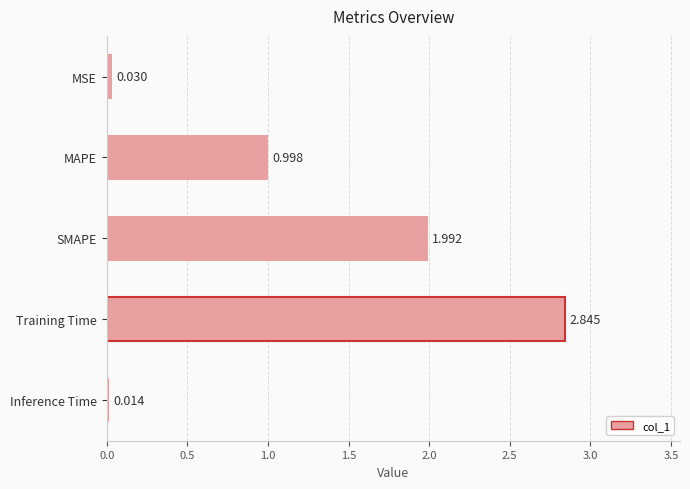

List the labels in order of value, smallest first.

Inference Time, MSE, MAPE, SMAPE, Training Time